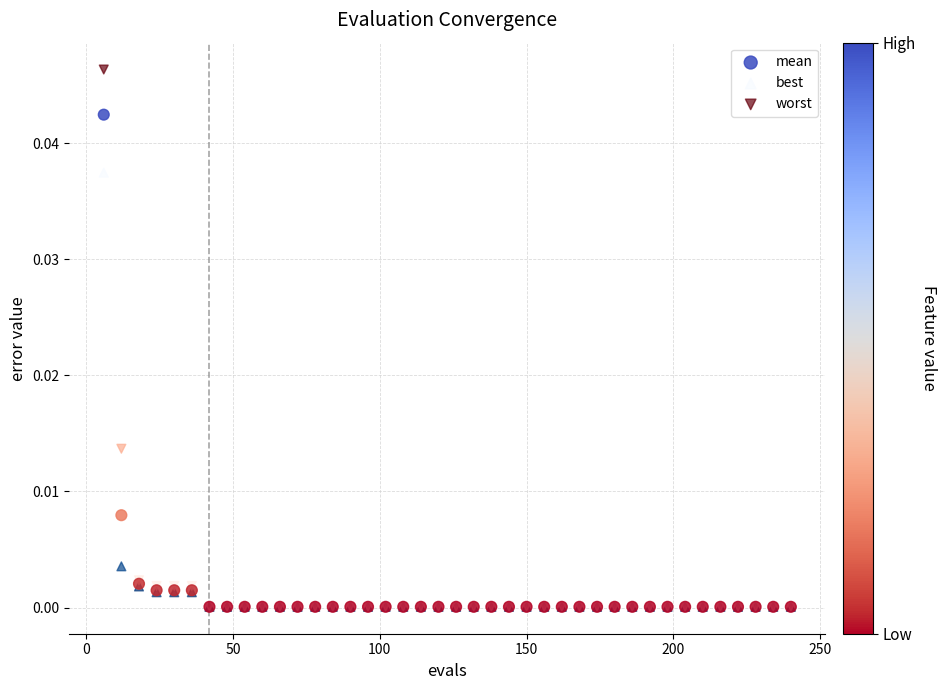

Which series contains the highest Y value?

worst